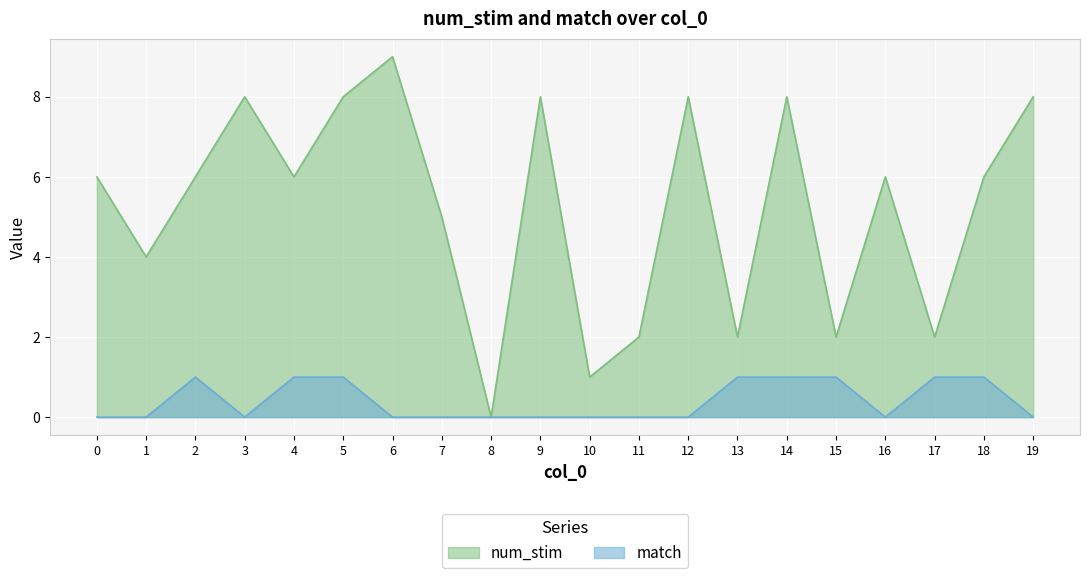

Reading left to right, list all the values displayed in this chart.

num_stim: 0=6	1=4	2=6	3=8	4=6	5=8	6=9	7=5	8=0	9=8	10=1	11=2	12=8	13=2	14=8	15=2	16=6	17=2	18=6	19=8
match: 0=0	1=0	2=1	3=0	4=1	5=1	6=0	7=0	8=0	9=0	10=0	11=0	12=0	13=1	14=1	15=1	16=0	17=1	18=1	19=0